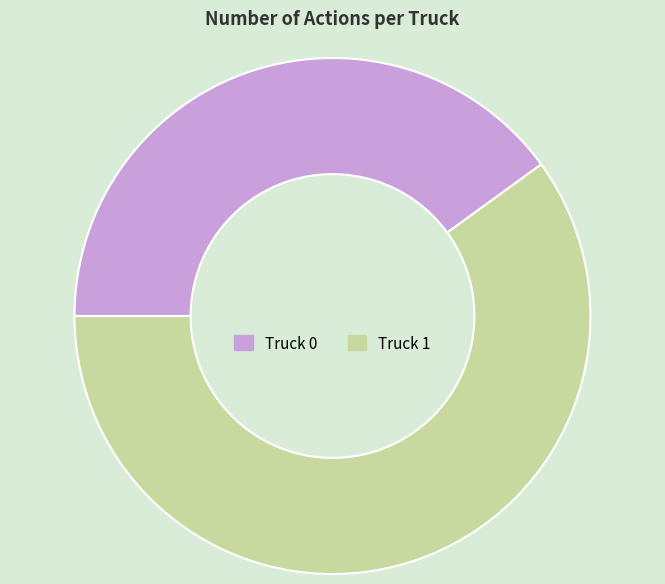

Approximately how many times larger is the value at Truck 0 compared to Truck 1?

0.7